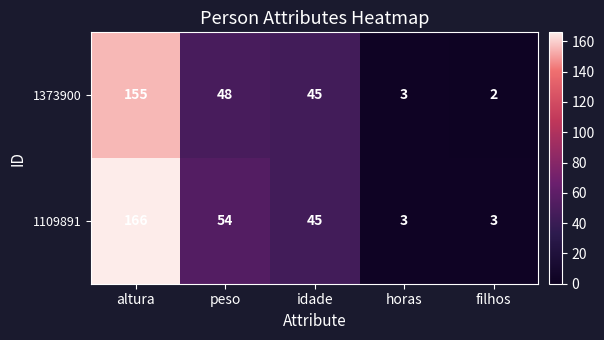

What is the difference between the maximum and minimum values in the 1109891 series?

163